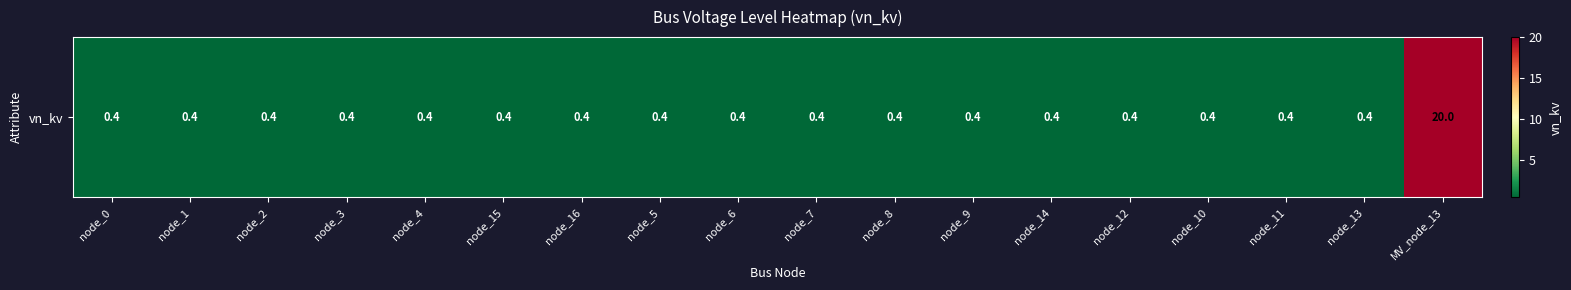

What is the sum of the values at node_13 and node_2?

0.8